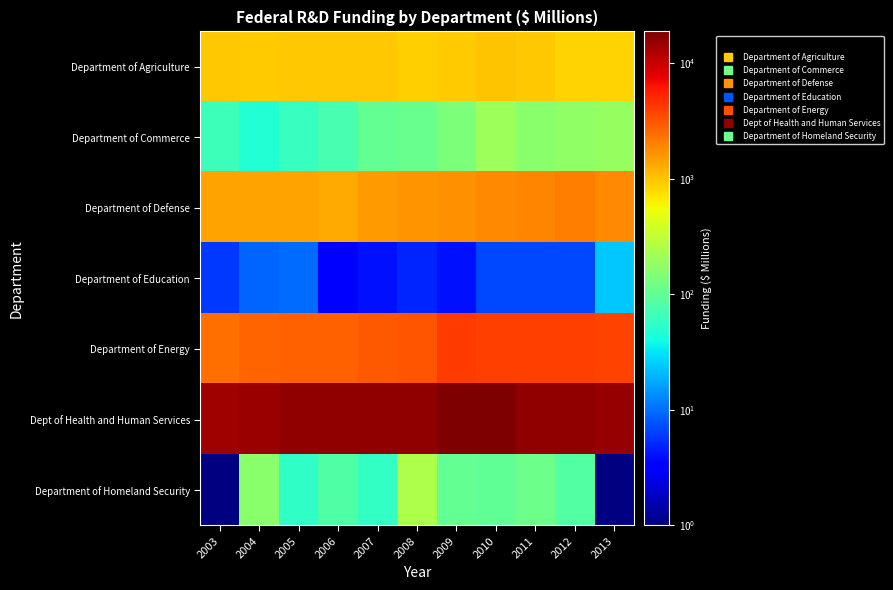

How many data points does each series have?

11